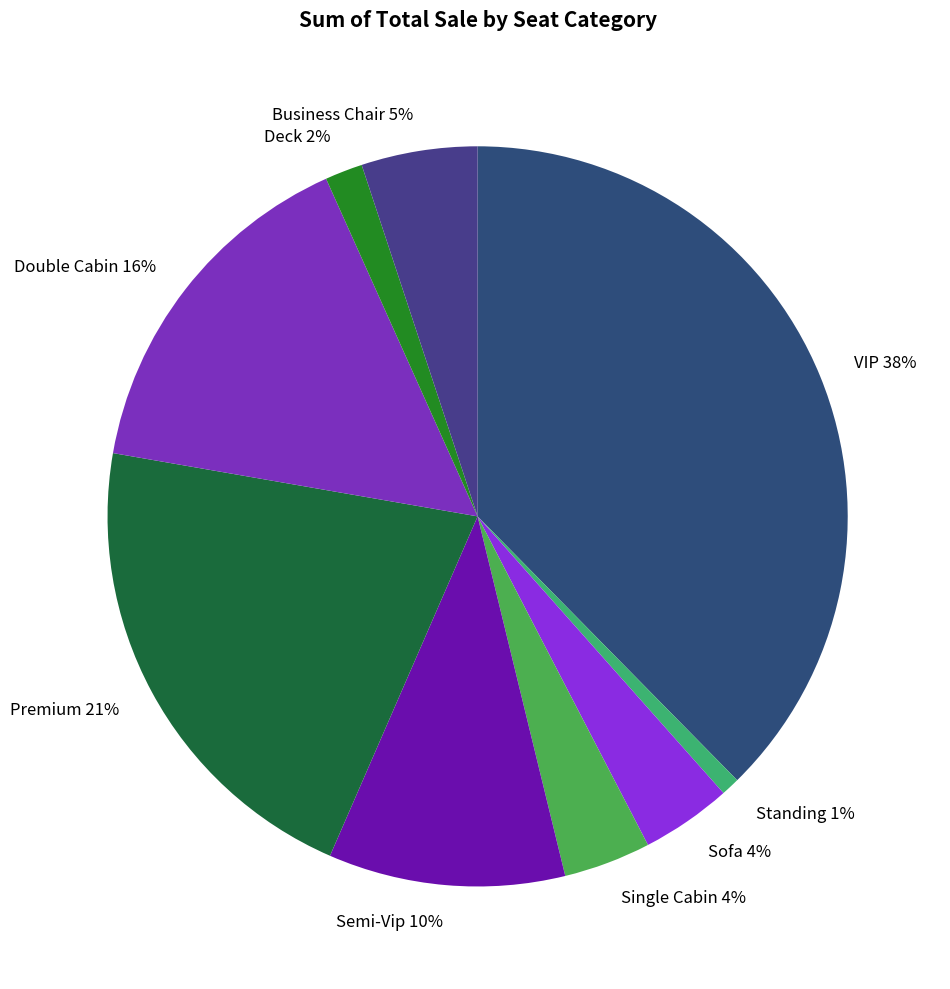

Which category has the biggest portion of the pie?

VIP